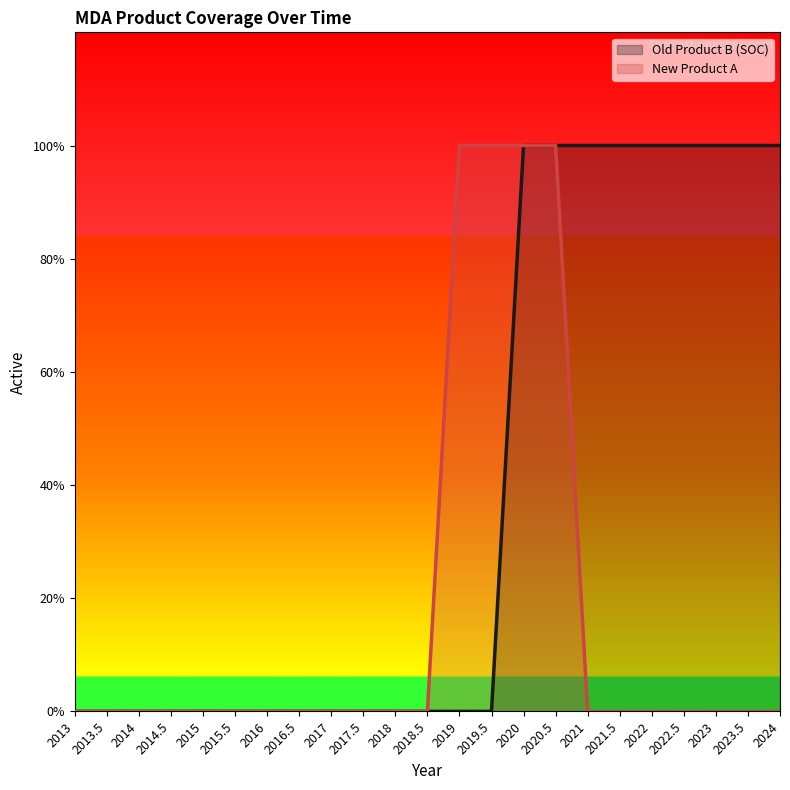

What is the difference between the Old Product B (SOC) values at 2023 and 2015.5?

1